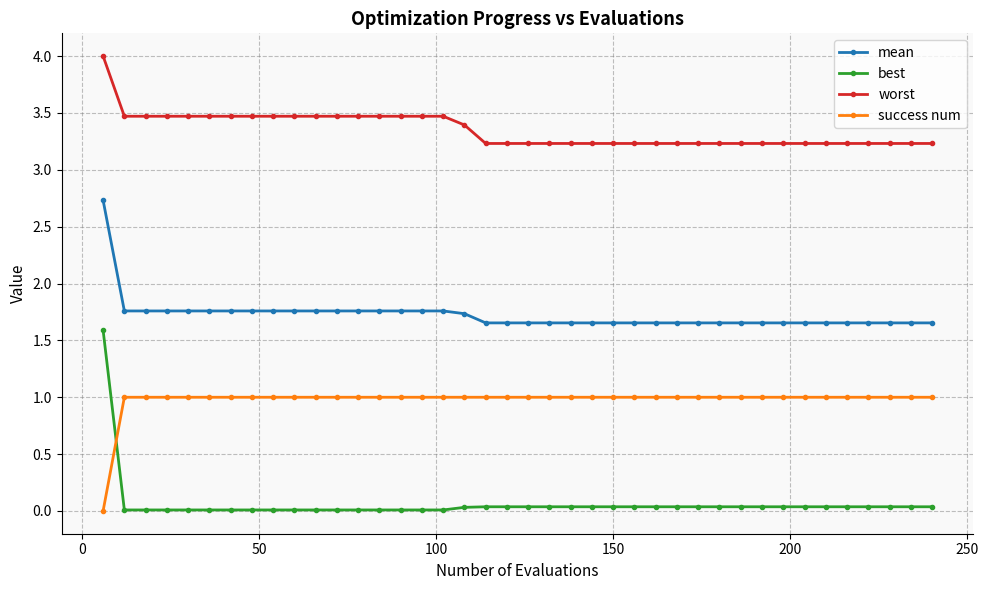

Which series has the largest total across all categories?

worst